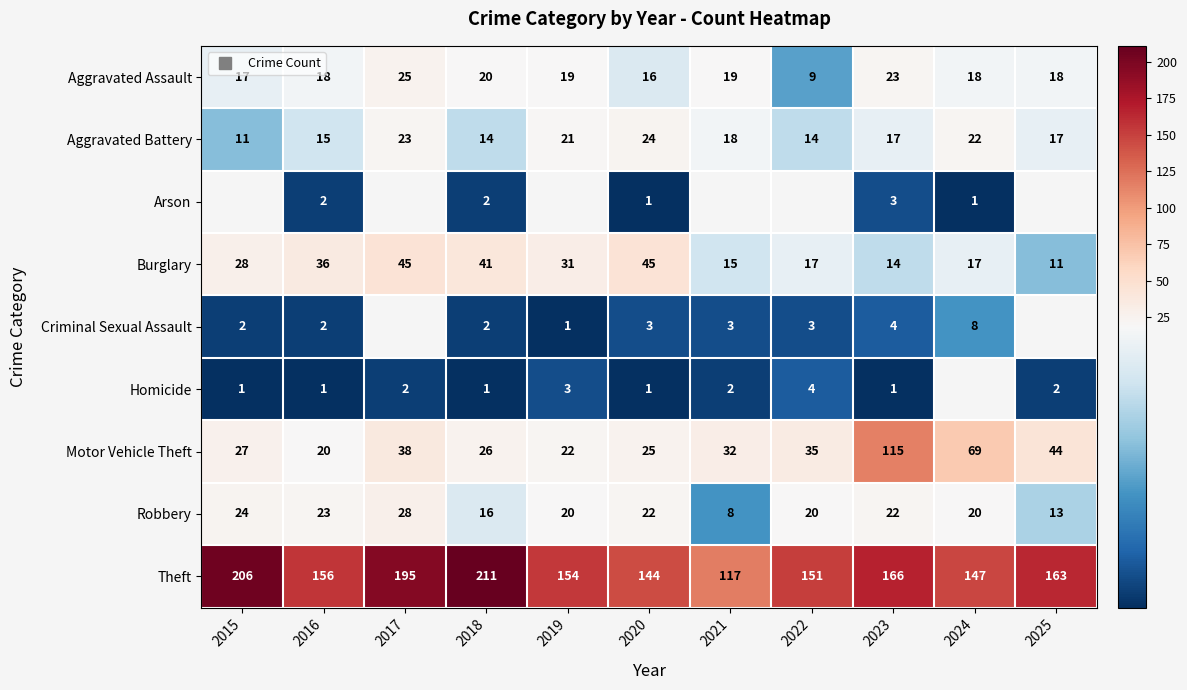

At which label does Aggravated Assault first exceed 18?

2017